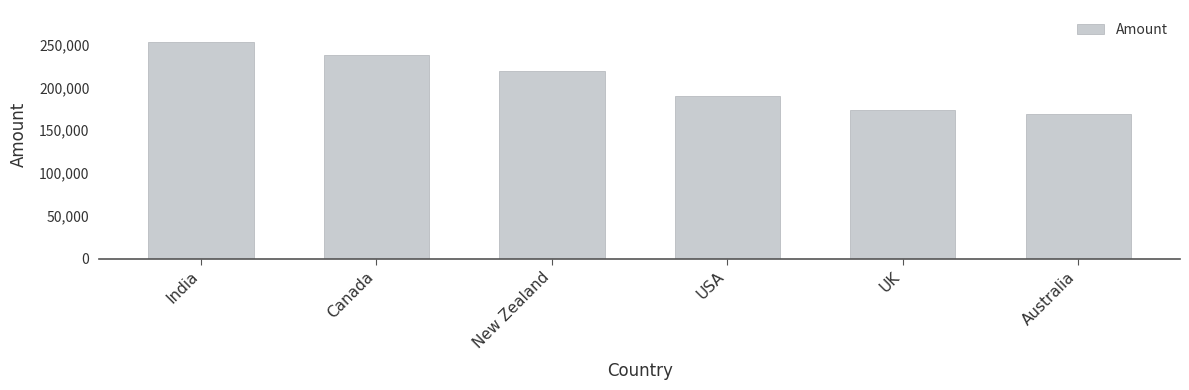

Are the bars grouped side by side (vs. stacked)?

No